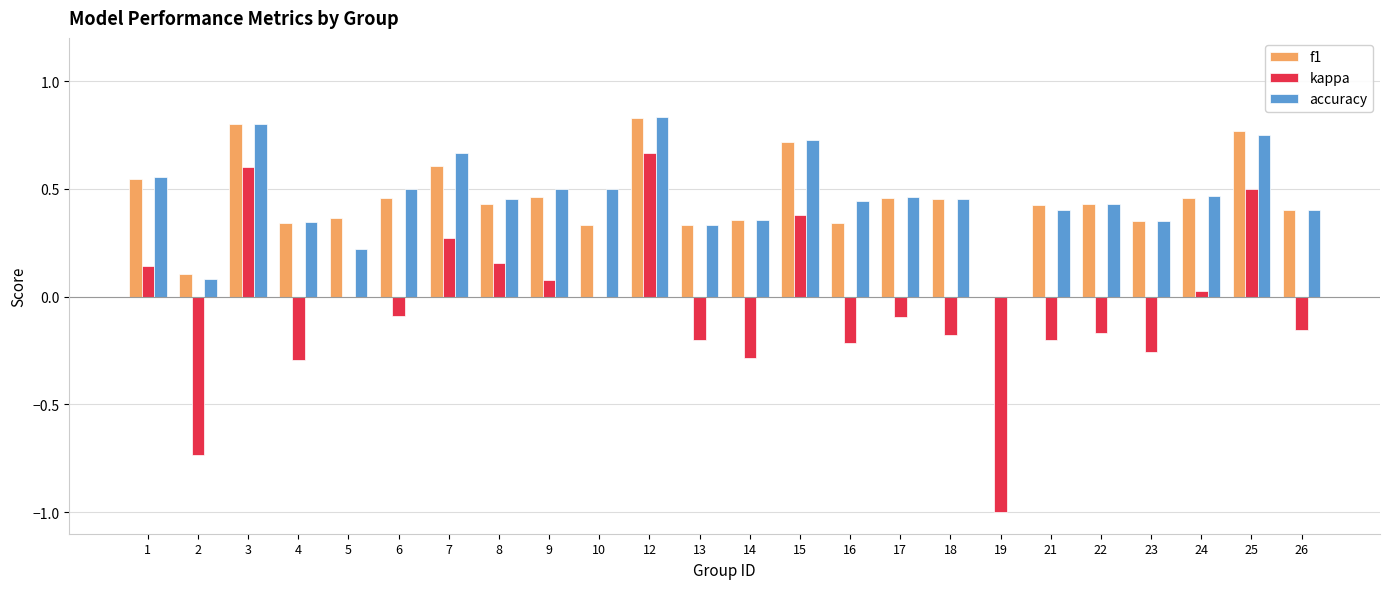

What are all the series names shown in the legend?

f1, kappa, accuracy